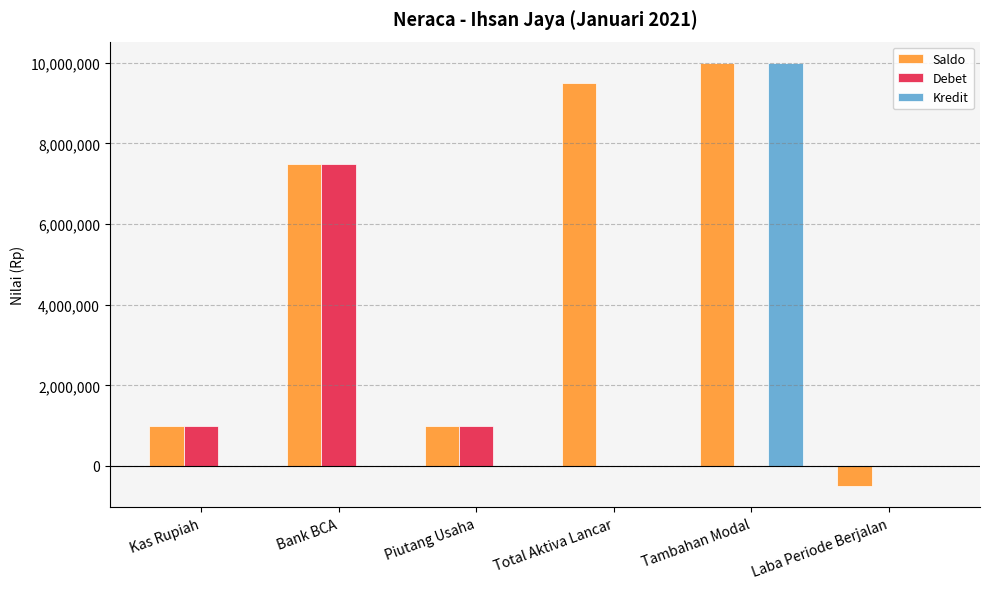

True or false: Debet has a value of 1000000 at Piutang Usaha.

True